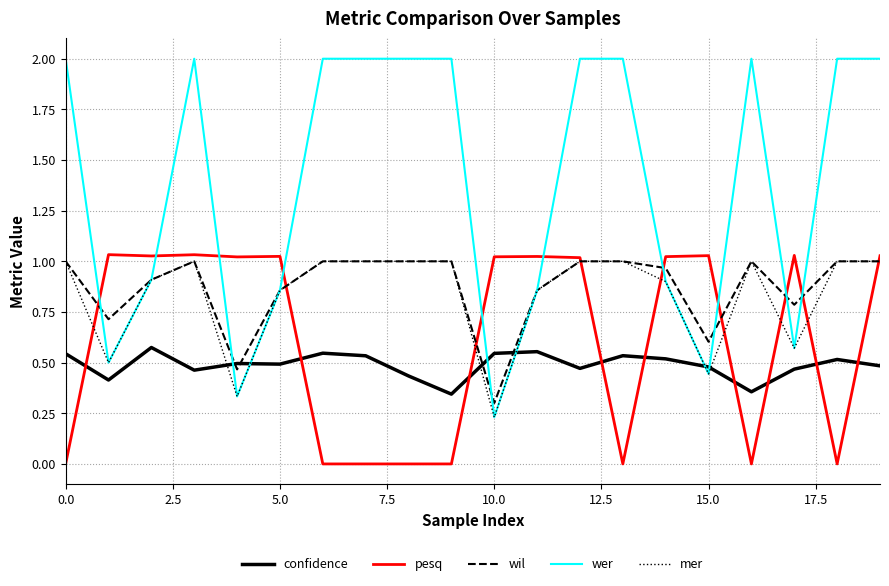

What is the greatest value displayed?

2.0